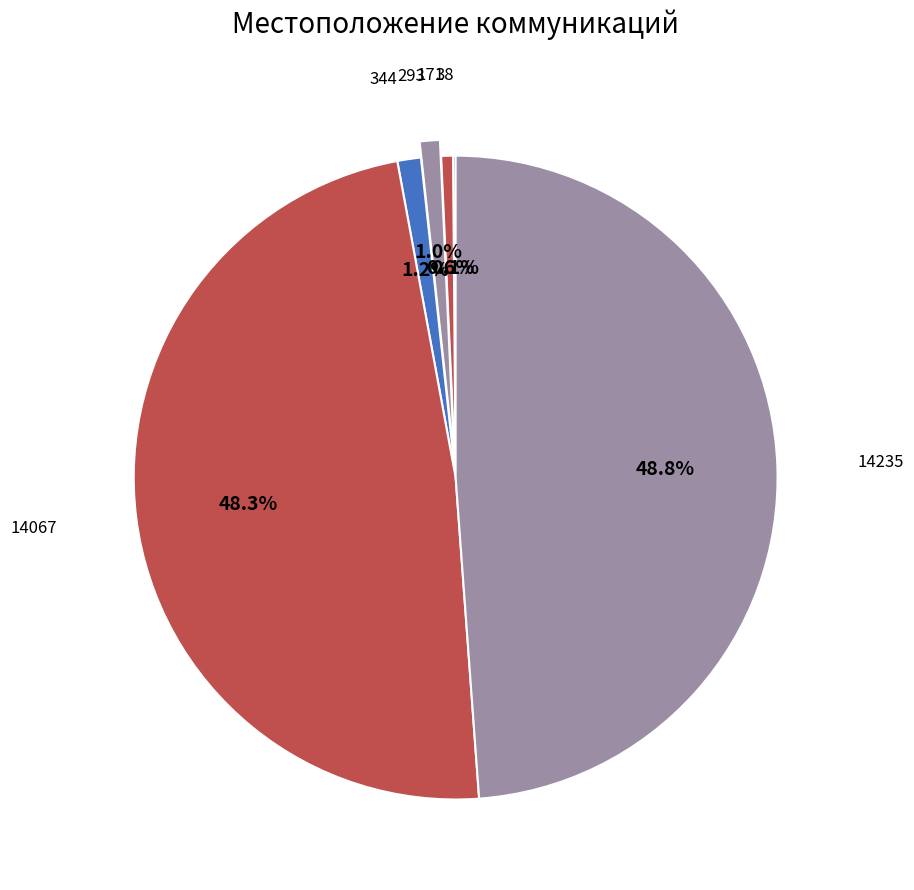

Does 14067 represent more than half of the total?

No